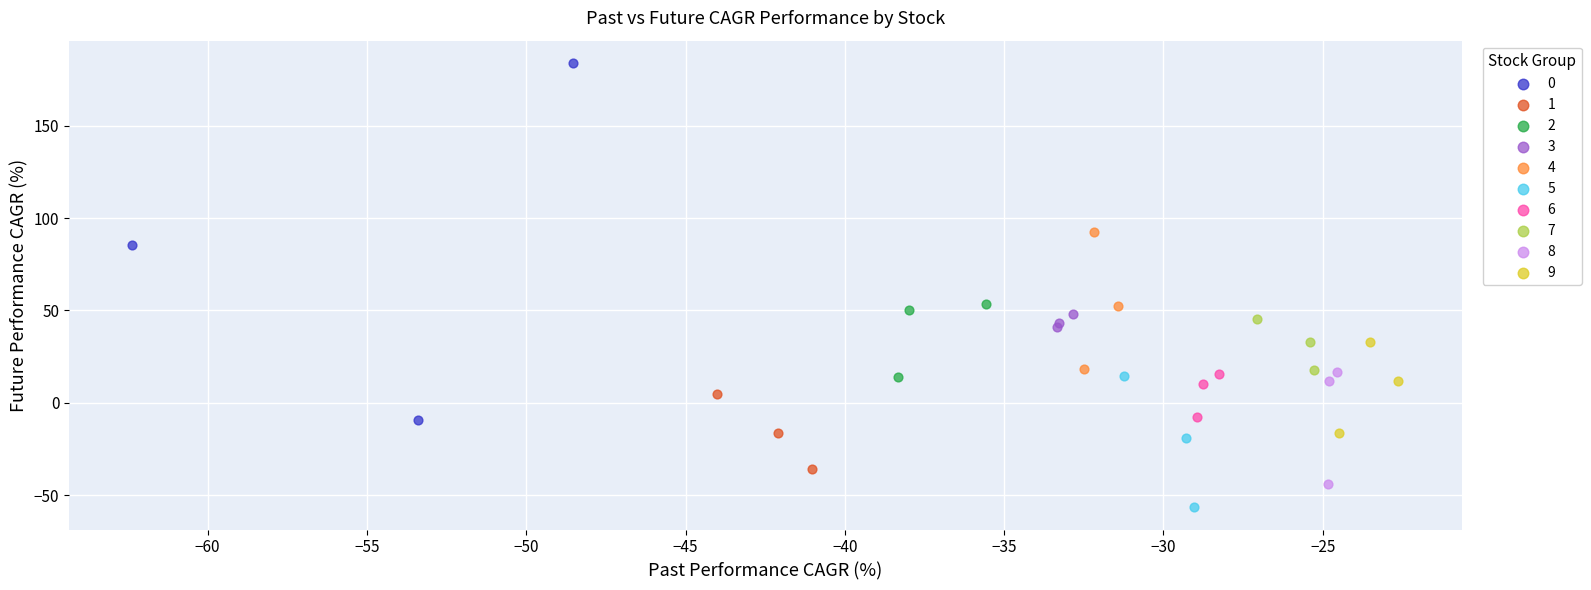

Which series has the largest Y range (max minus min)?

0